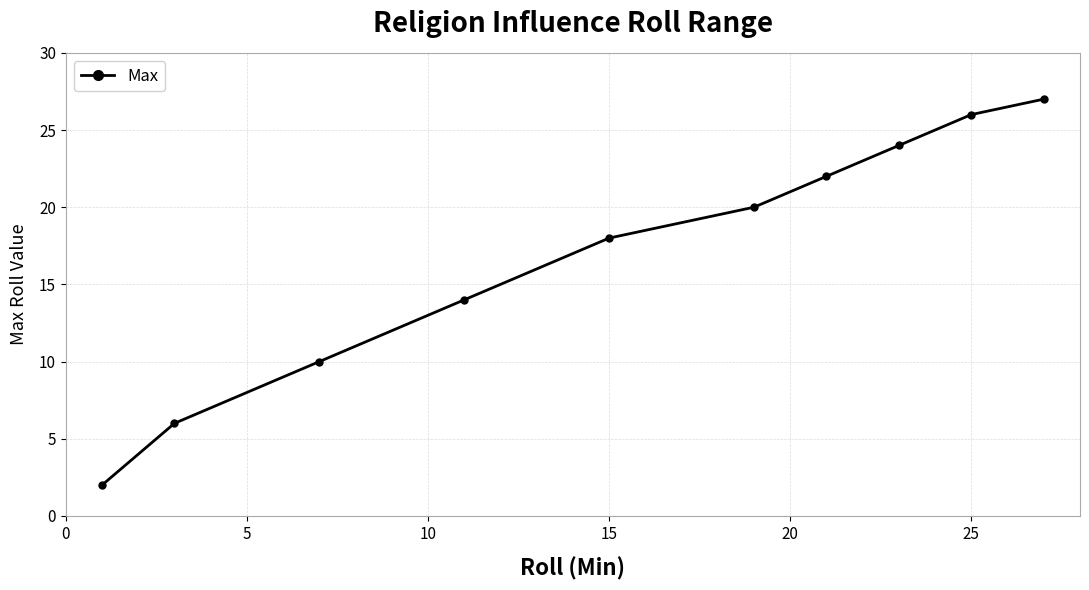

Reading left to right, what are all the values shown in this chart?

2	6	10	14	18	20	22	24	26	27